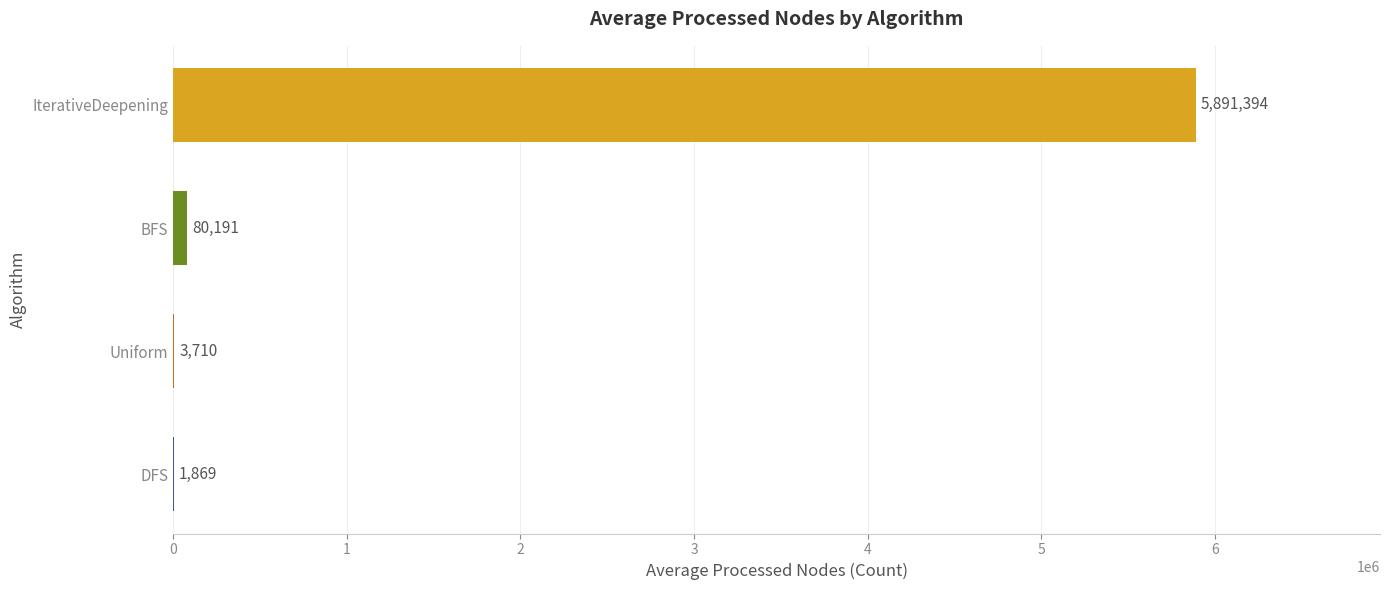

The chart shows a value of 1869 at DFS. True or false?

True